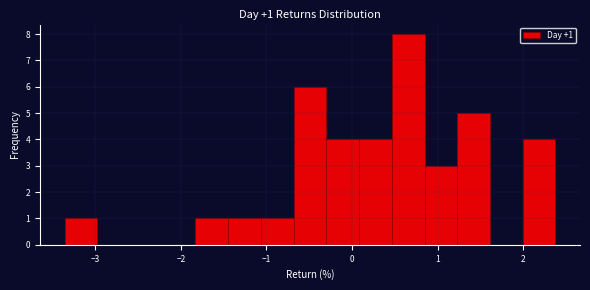

Read against the x-axis, roughly where is the centre of the tallest bar?

0.7